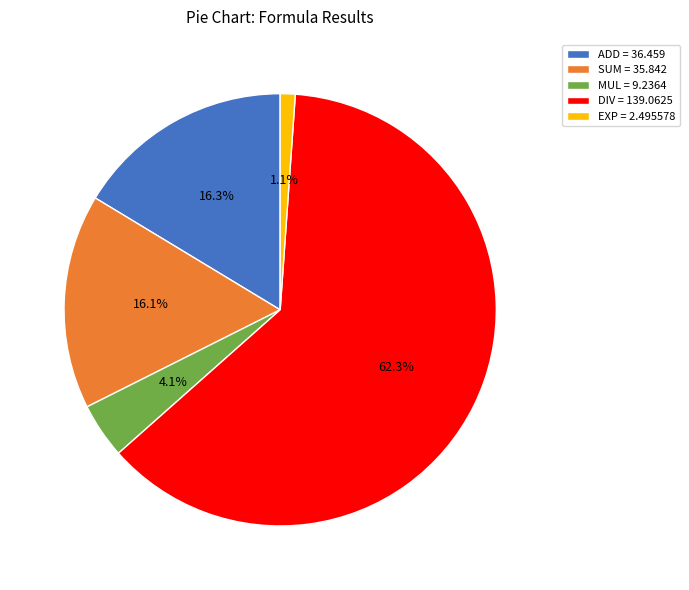

The MUL slice represents 12% of the pie. True or false?

False